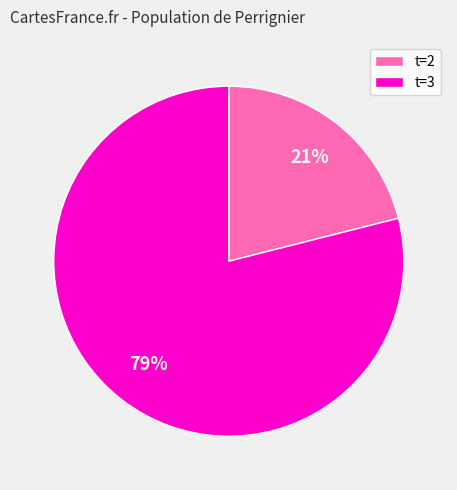

How many segments does this pie chart have?

2